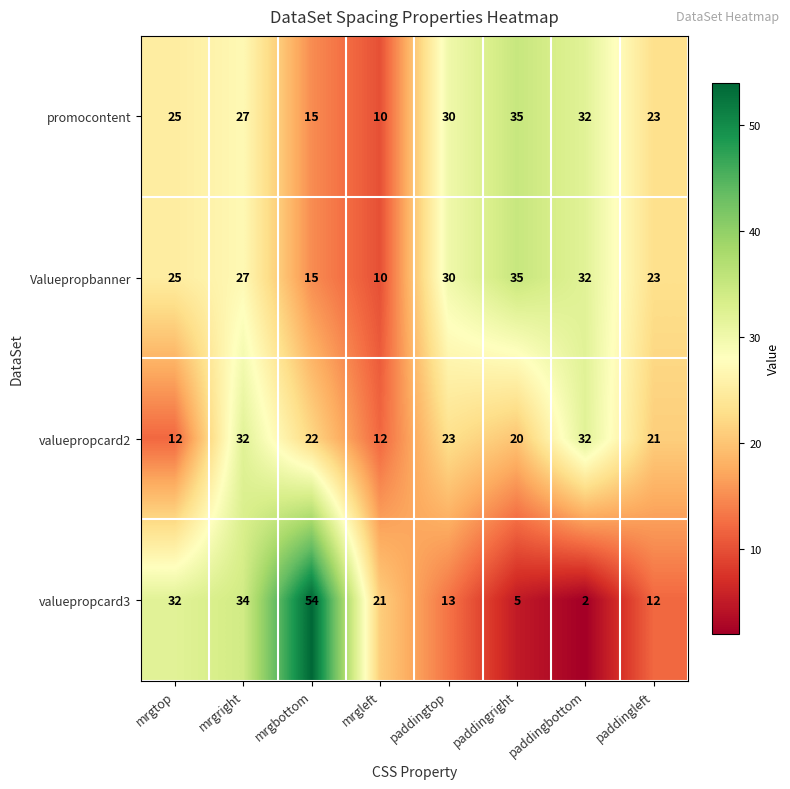

What is the sum of all promocontent values?

197